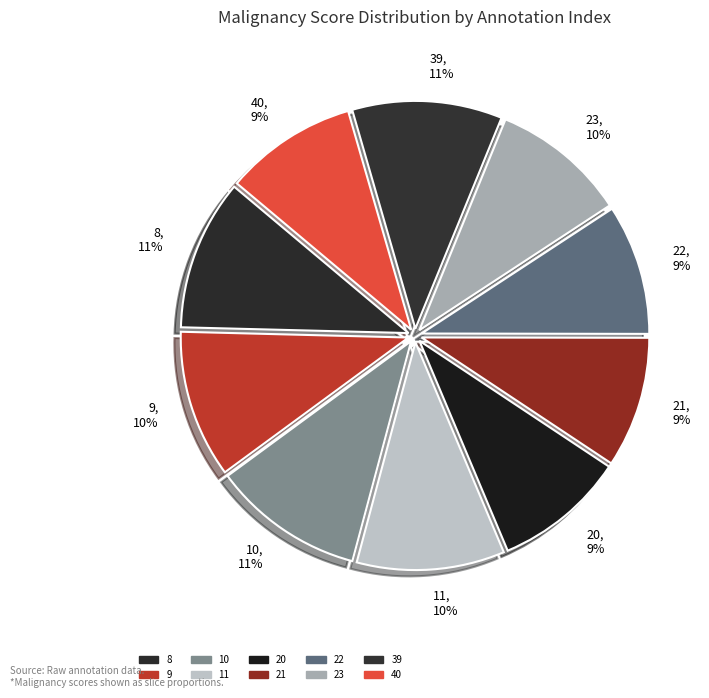

Does 20 account for over 50% of the chart?

No